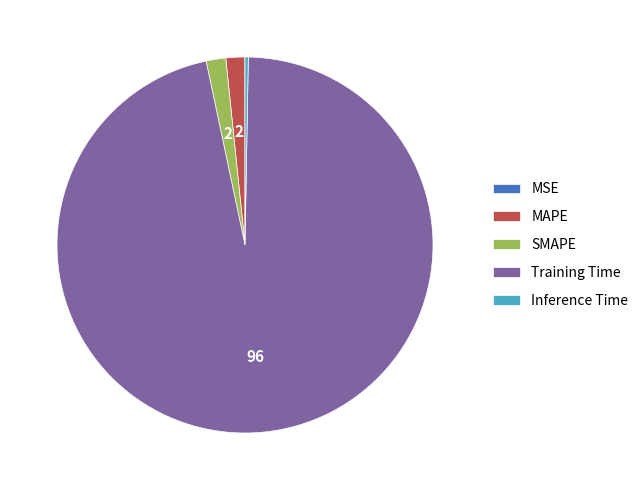

The SMAPE slice represents 2% of the pie. True or false?

True